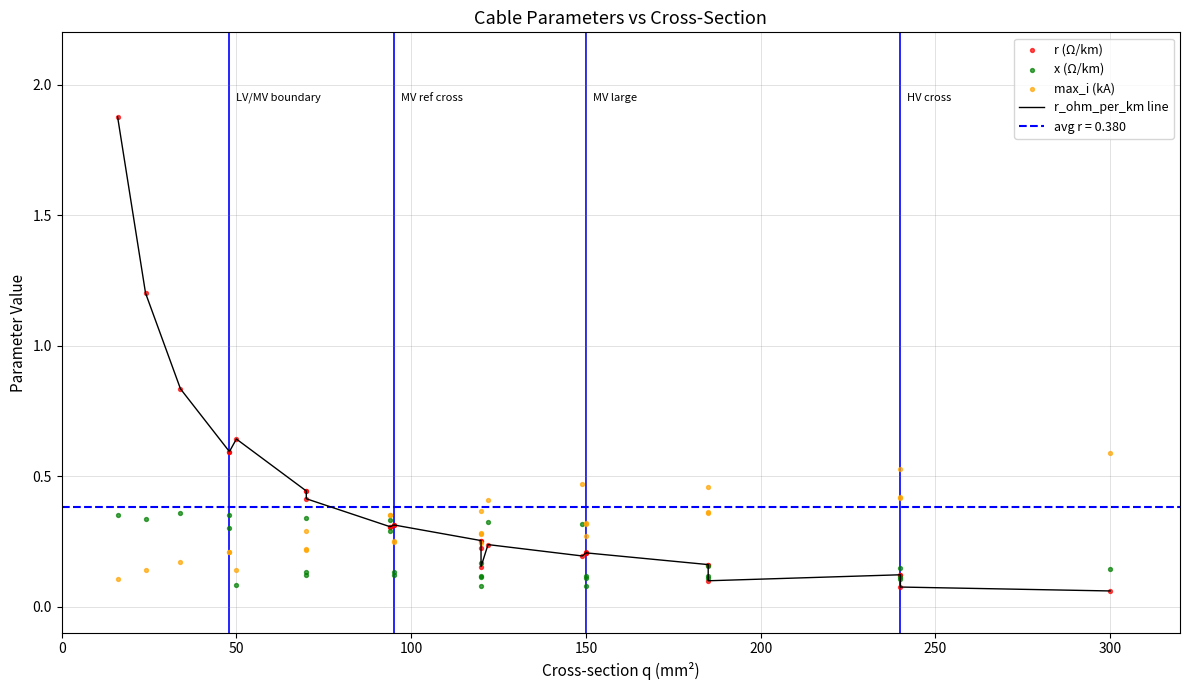

Which series reaches the maximum Y coordinate?

r_ohm_per_km line